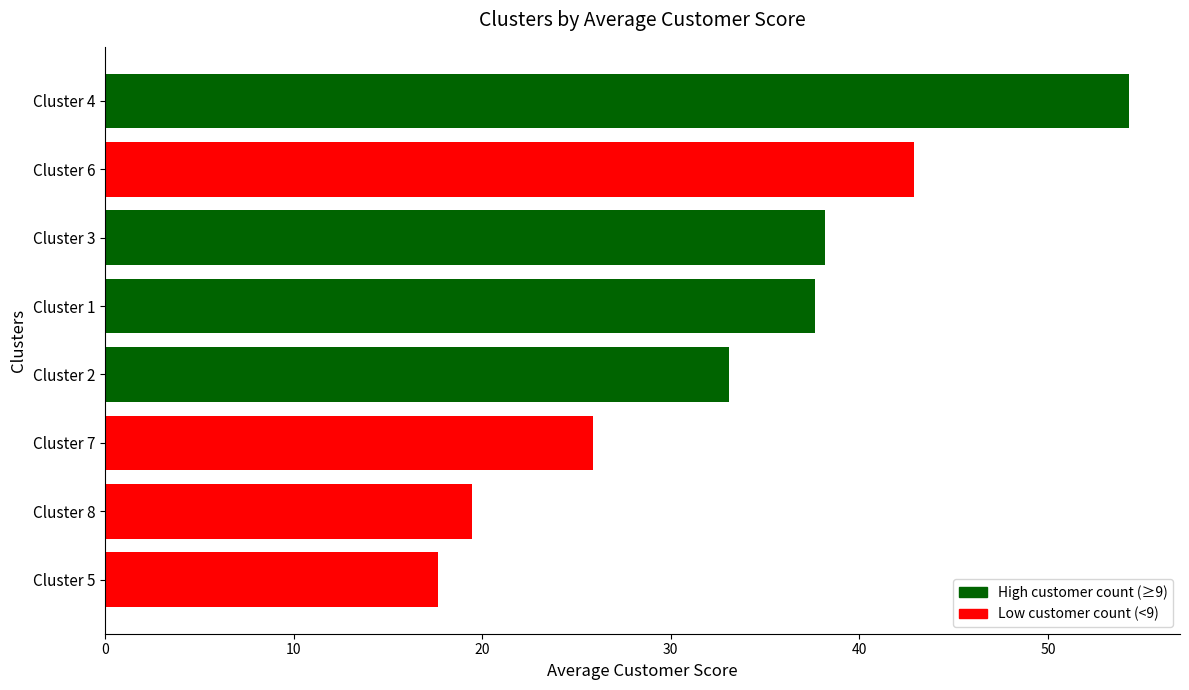

The chart shows a value of 4.0 at Cluster 8. True or false?

False